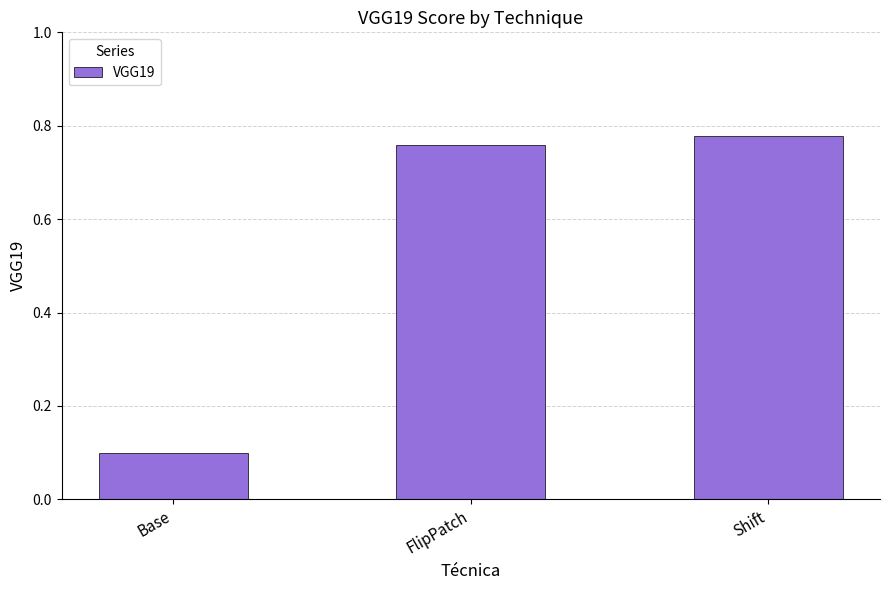

Between FlipPatch and Shift, which is larger?

Shift